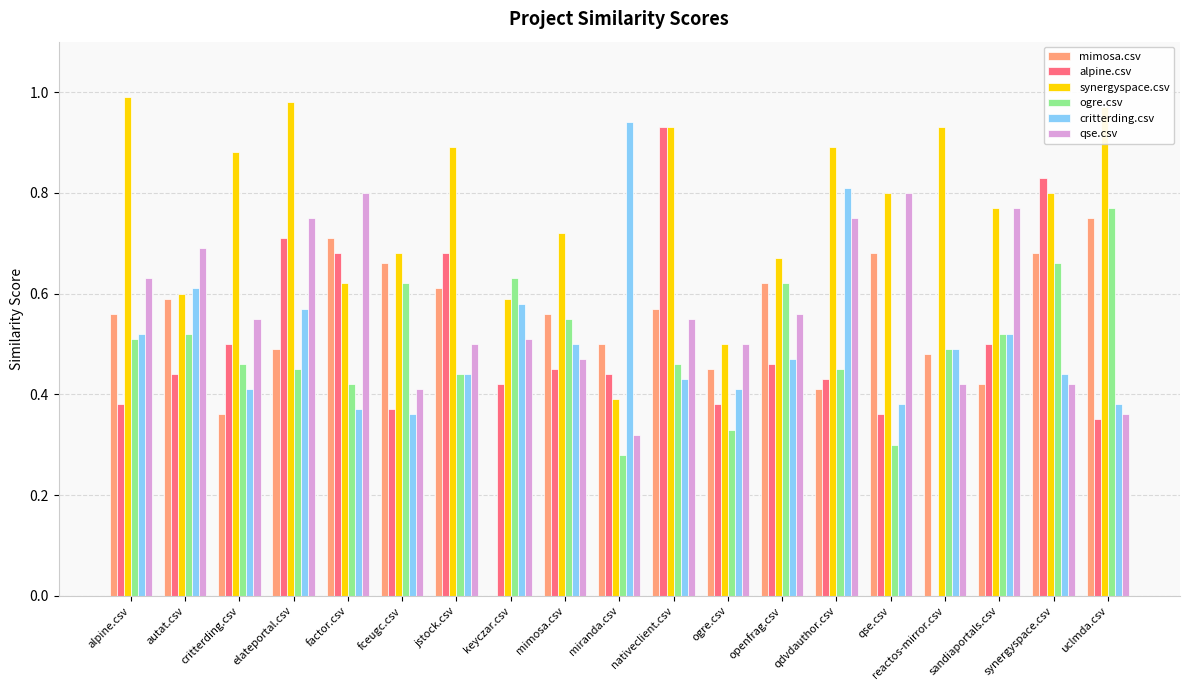

How many data points does each series have?

19